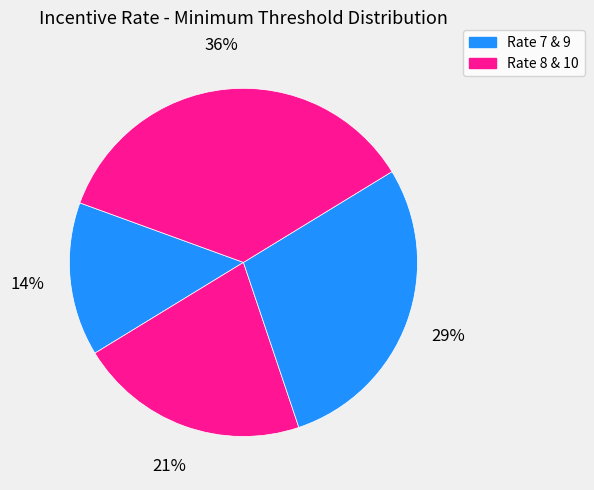

How many segments does this pie chart have?

4